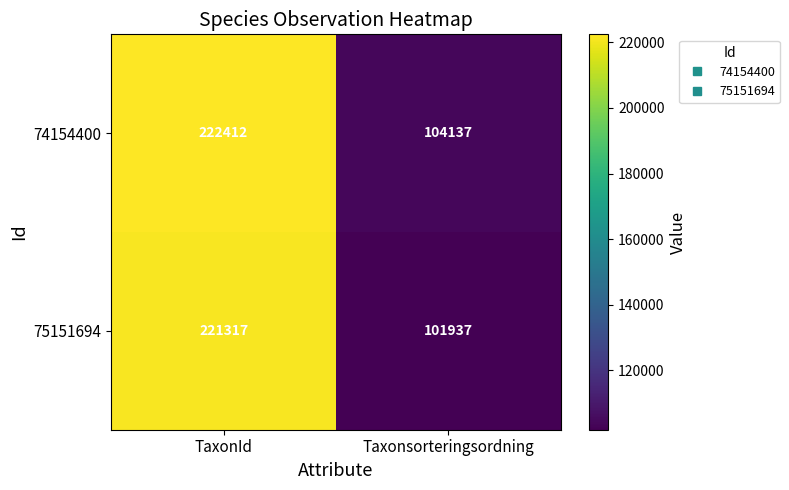

What is the sum of the 75151694 values at TaxonId and Taxonsorteringsordning?

323254